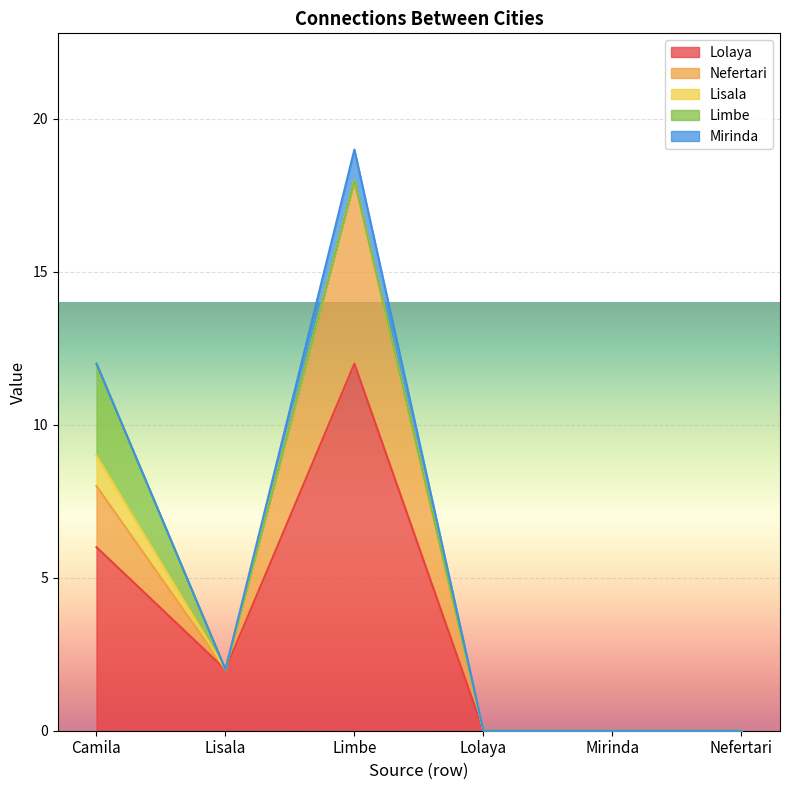

What is the difference between the maximum and minimum values in the Lisala series?

1